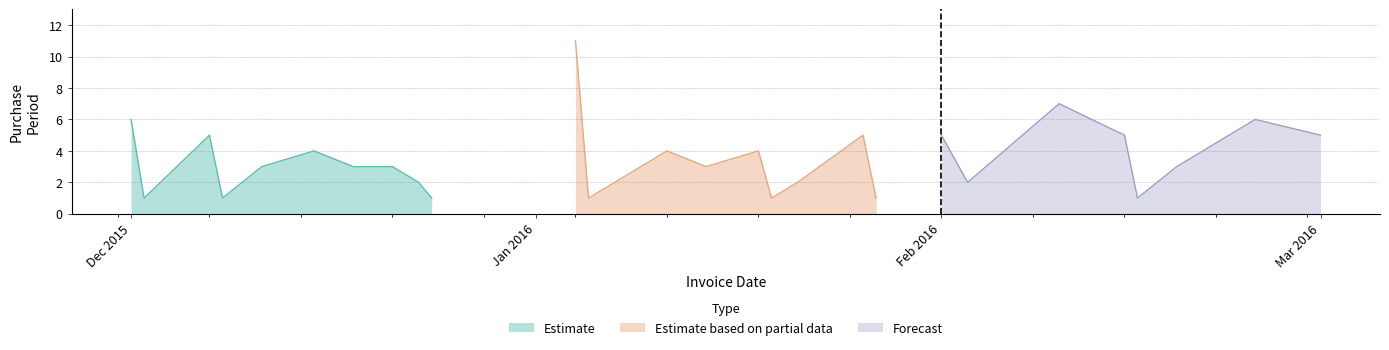

What is the label of the 20th point from the left?

2016-01-27